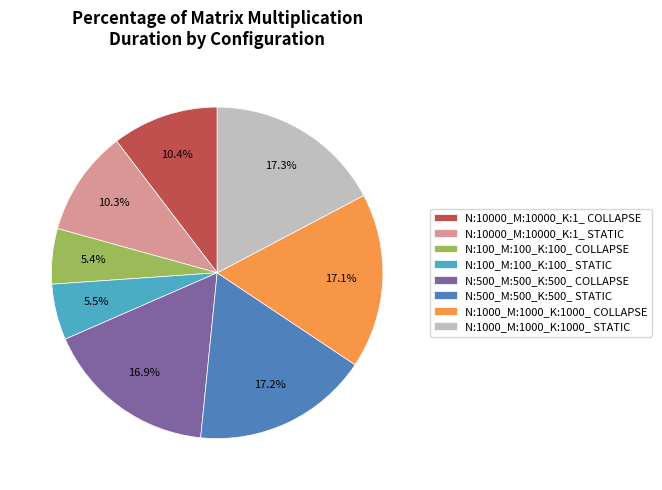

What is the ratio of the value at N:500_M:500_K:500_ COLLAPSE to the value at N:100_M:100_K:100_ STATIC?

3.1